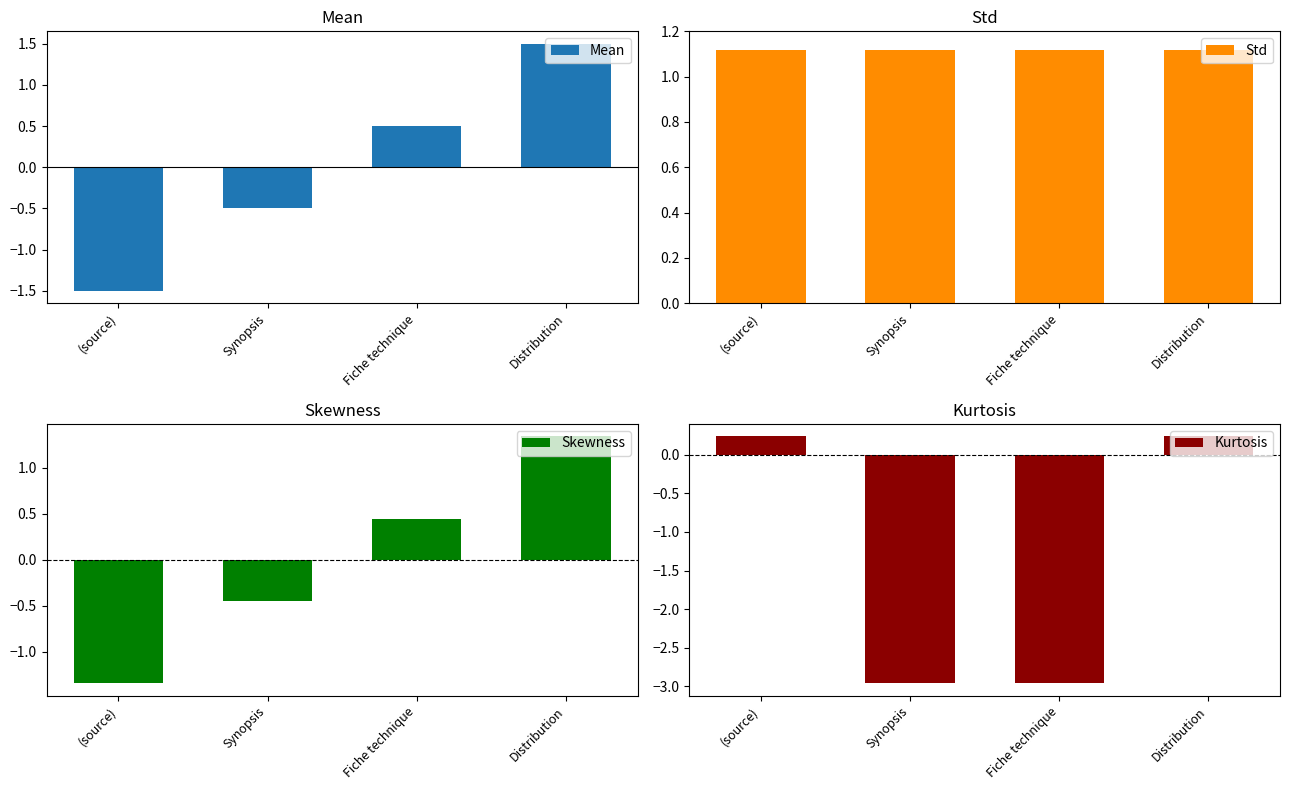

What is the lowest value of the Mean series?

-1.5